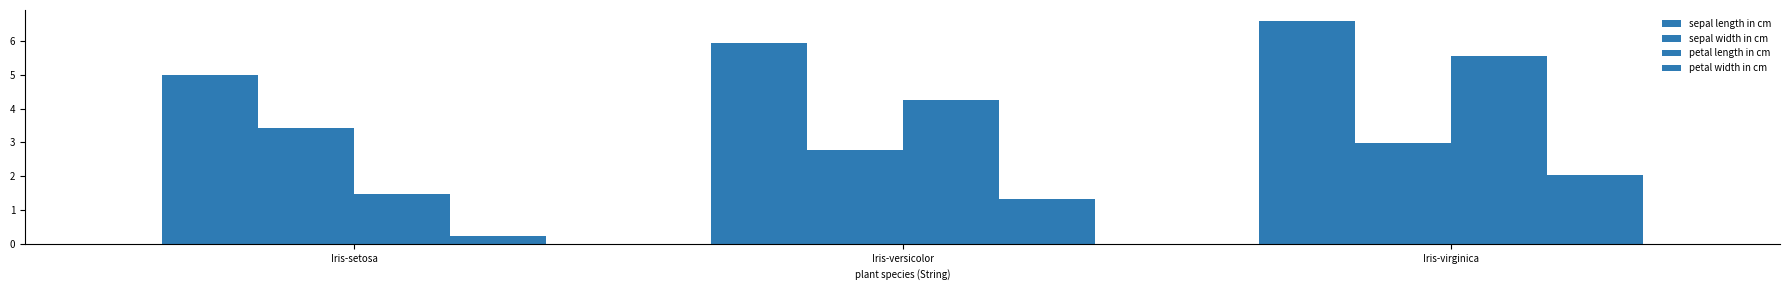

How many categories are shown in the chart?

3